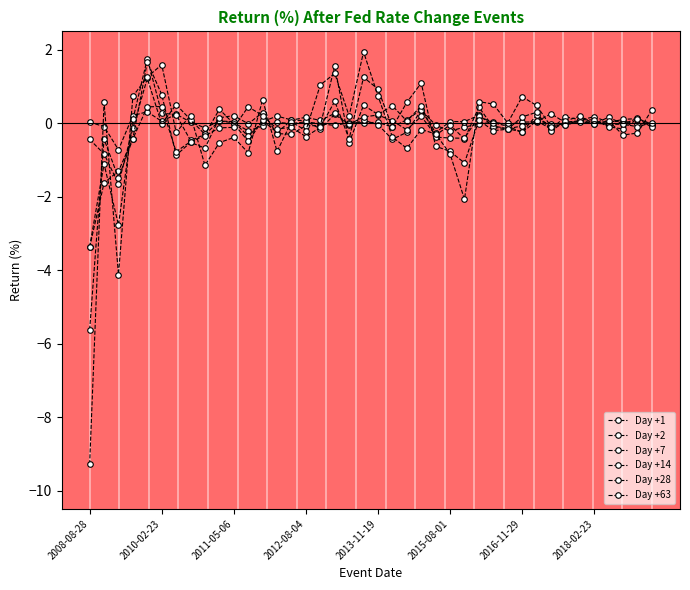

At how many categories does at least one series exceed 0?

37